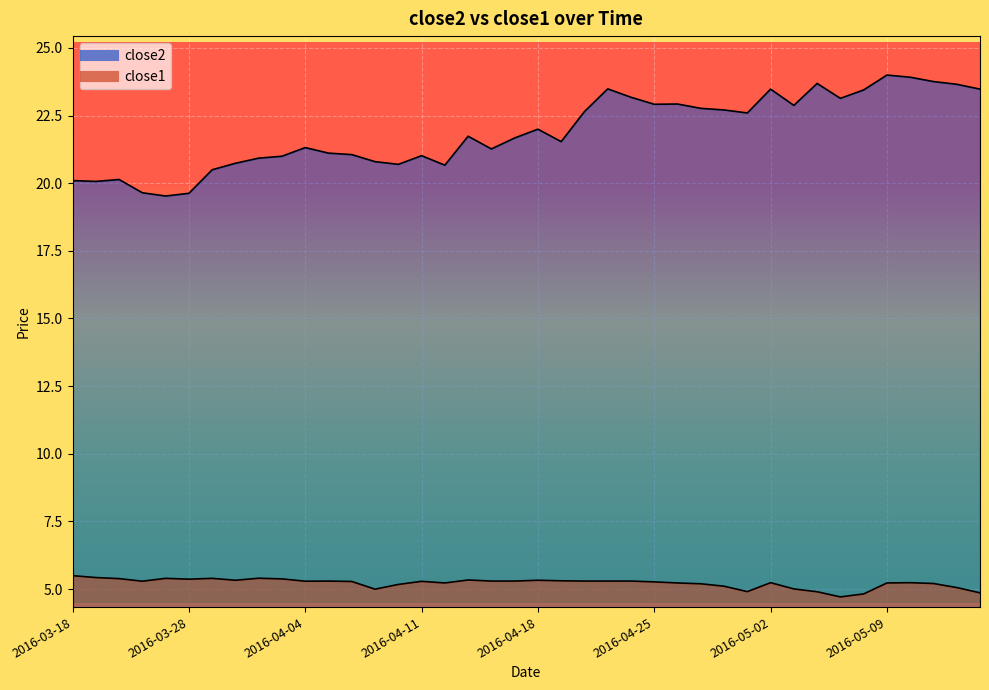

Which series has the widest spread of values?

close2